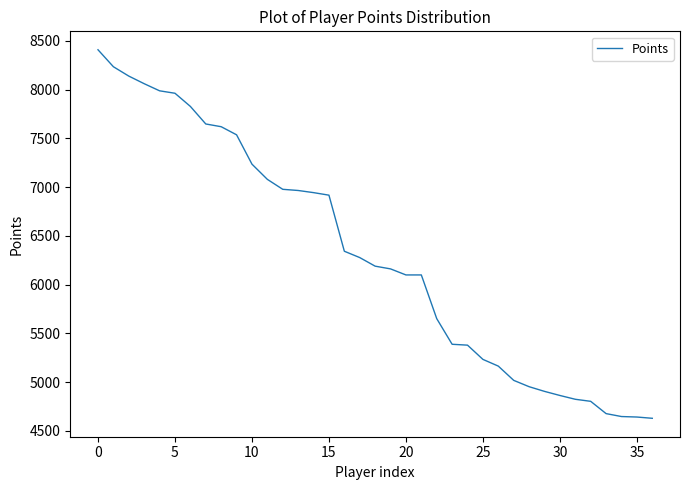

What is the difference between the maximum and minimum values?

3779